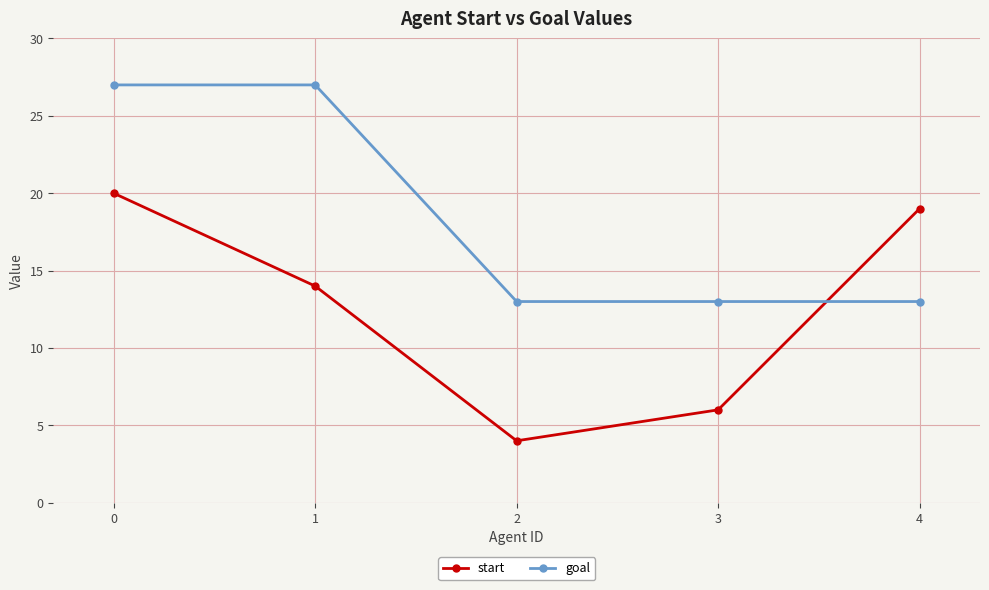

At which category does start reach its first local valley?

2